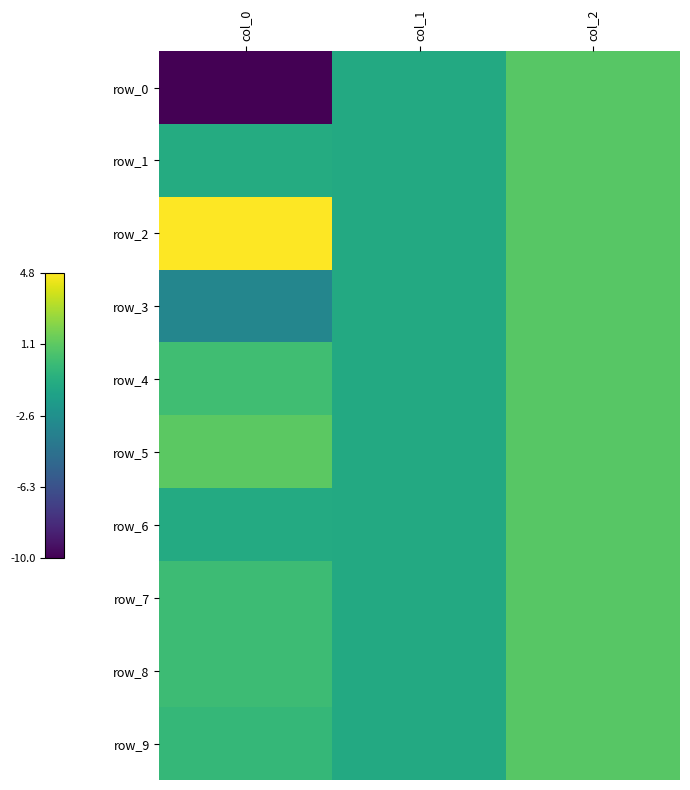

How many row_2 values are between -1 and 4?

2